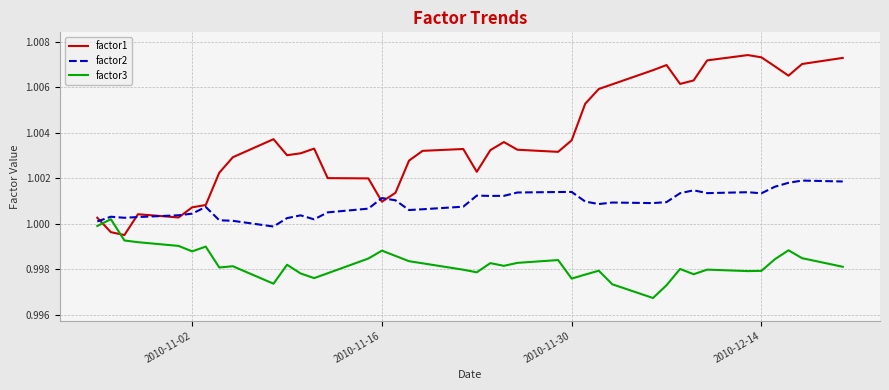

Count the number of categories in the chart.

40